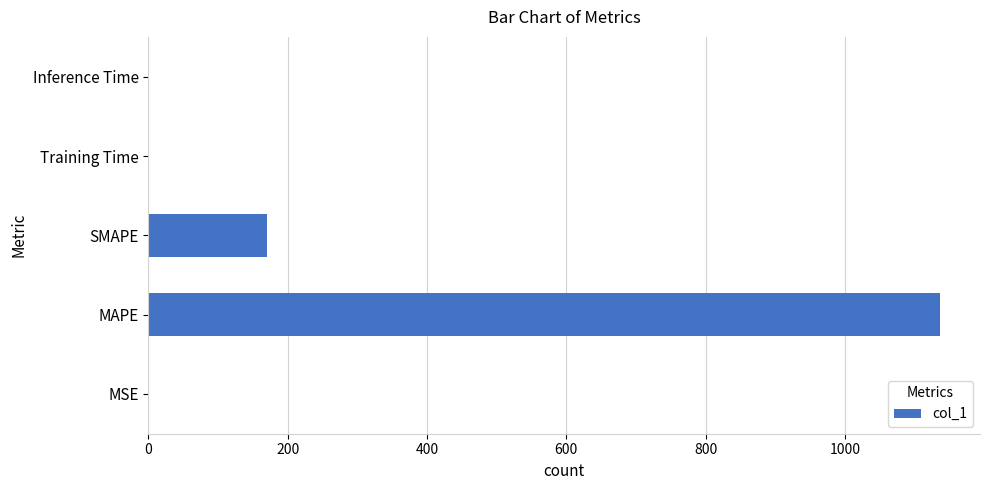

Between SMAPE and Inference Time, which is larger?

SMAPE